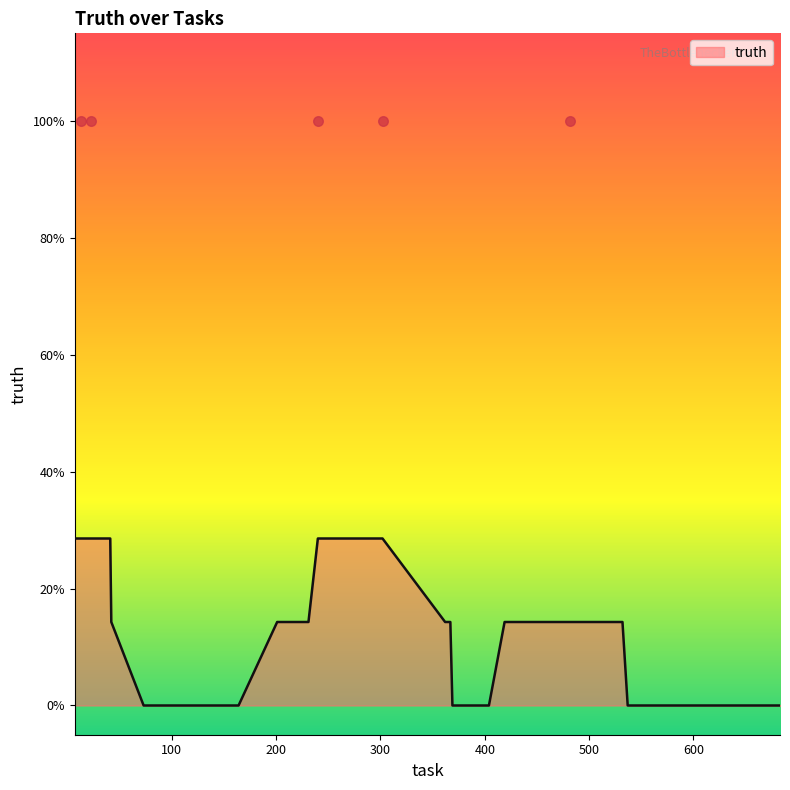

Which has a higher value, 201 or 517?

201